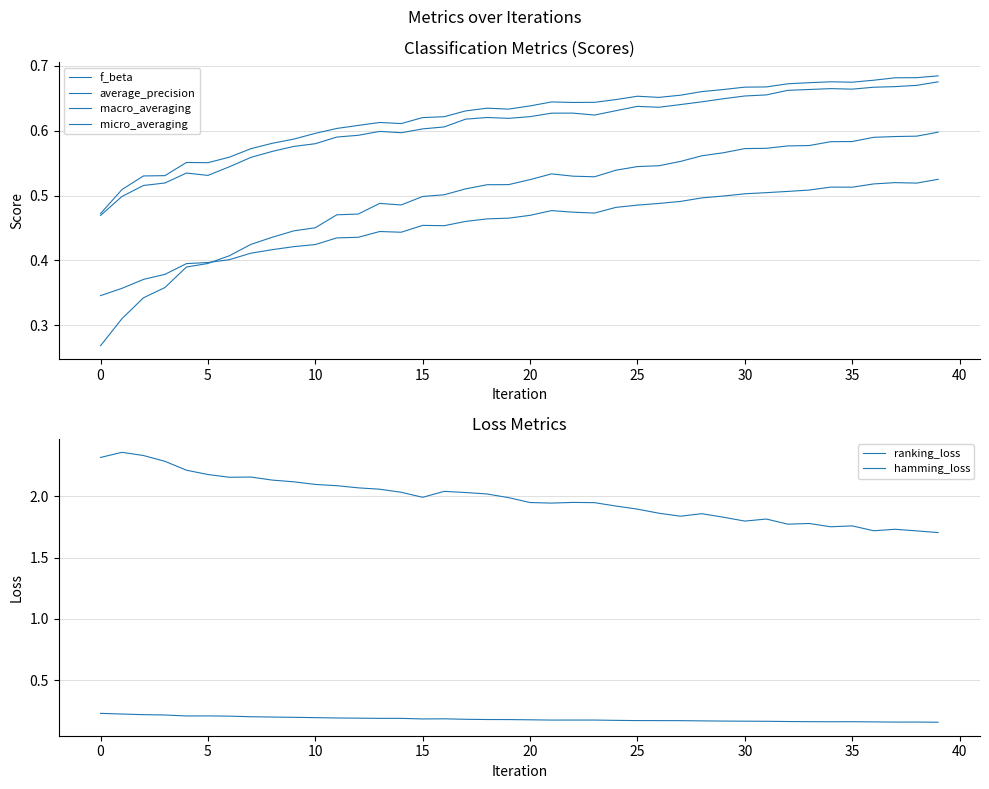

In macro_averaging, how many points are higher than both neighbors (excluding endpoints)?

2